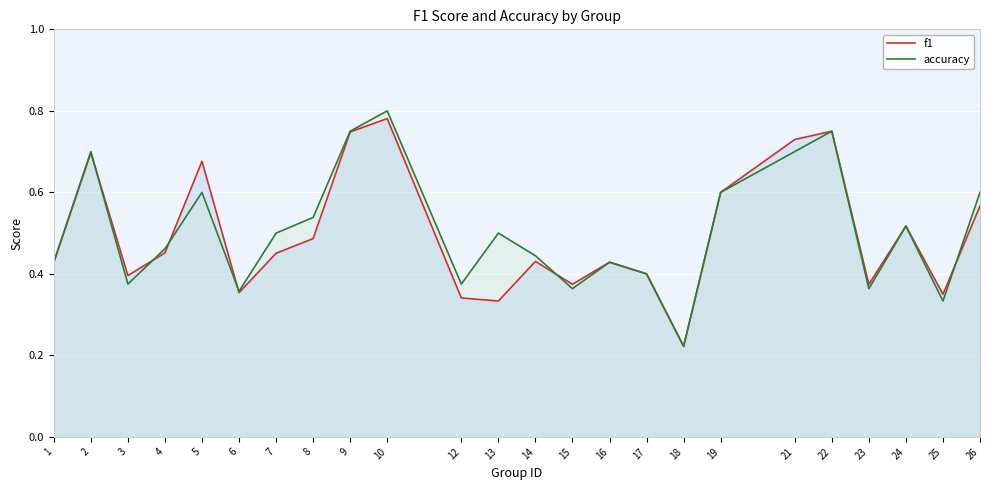

True or false: f1 has more than 0 points higher than both neighbors.

True